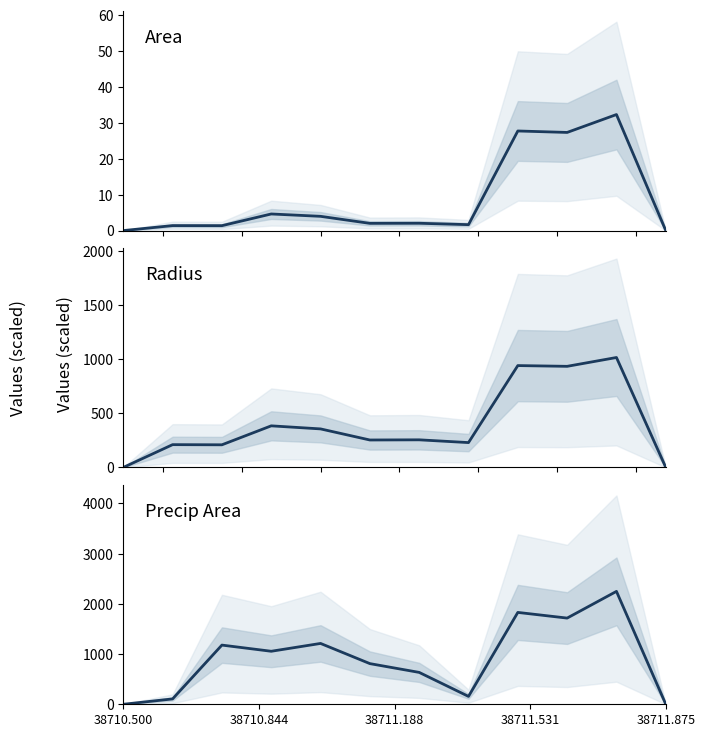

True or false: area and radius cross at least once.

False